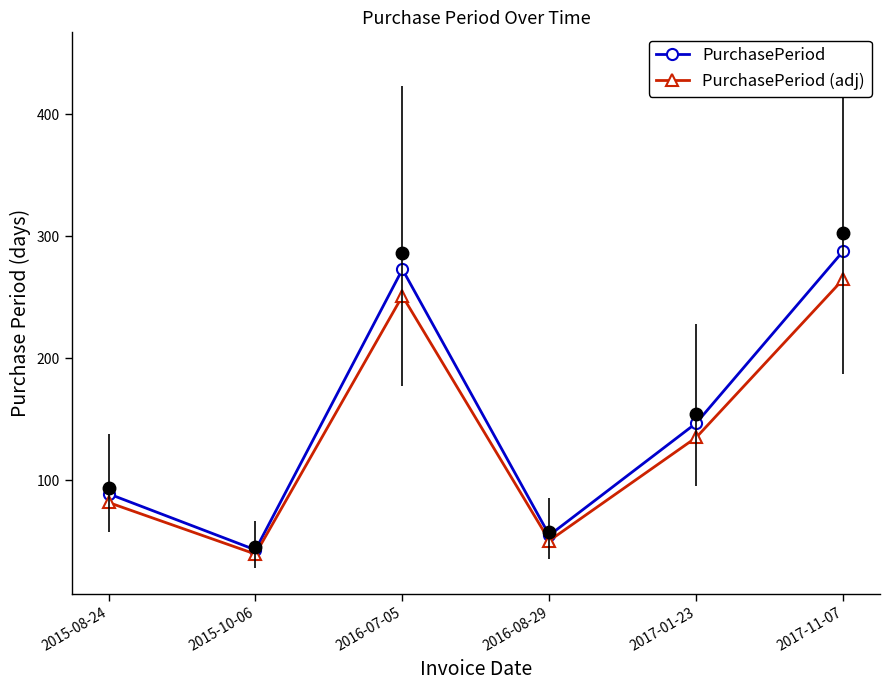

What is the total value across all series at 2015-10-06?

82.6